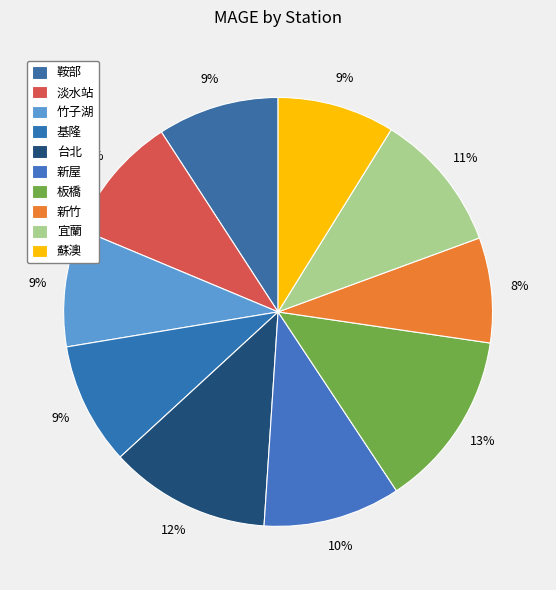

What percentage is the 新竹 slice, to the nearest percent?

8%